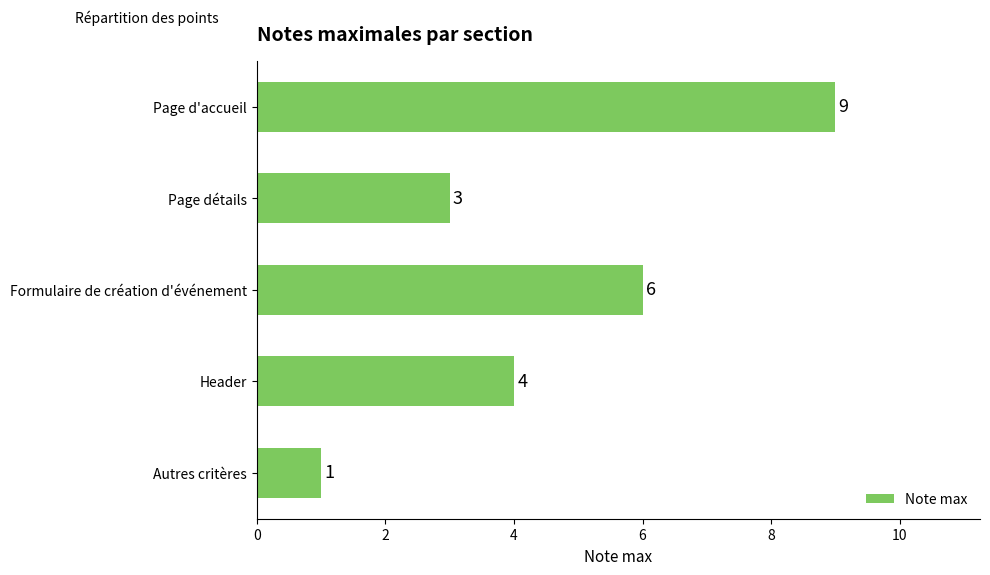

What is the smallest value displayed?

1